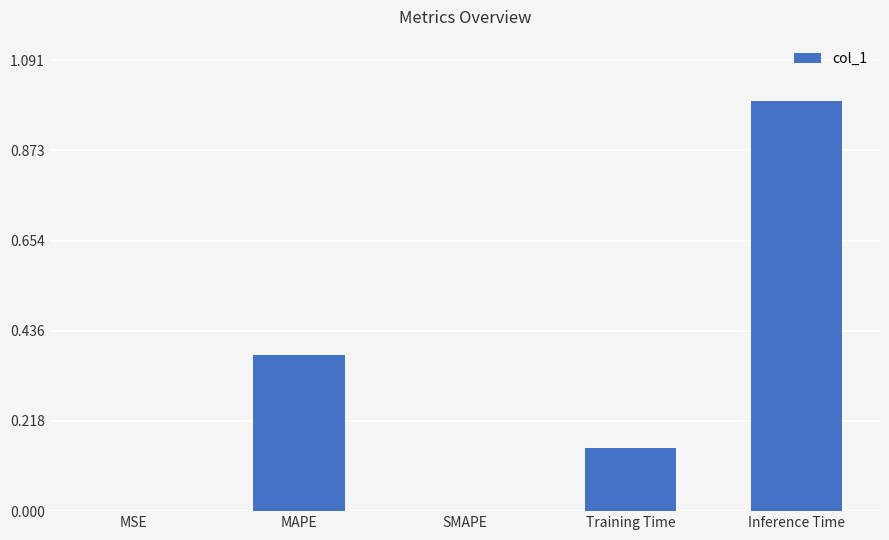

Count the number of data series in this chart.

1